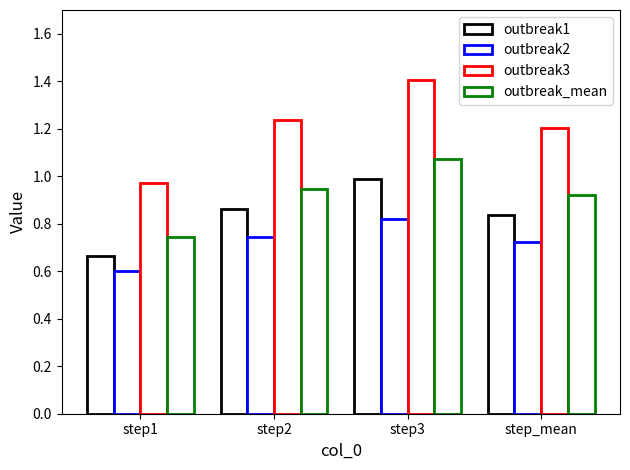

What is the value of the outbreak2 bar at the 3rd from the left?

0.8